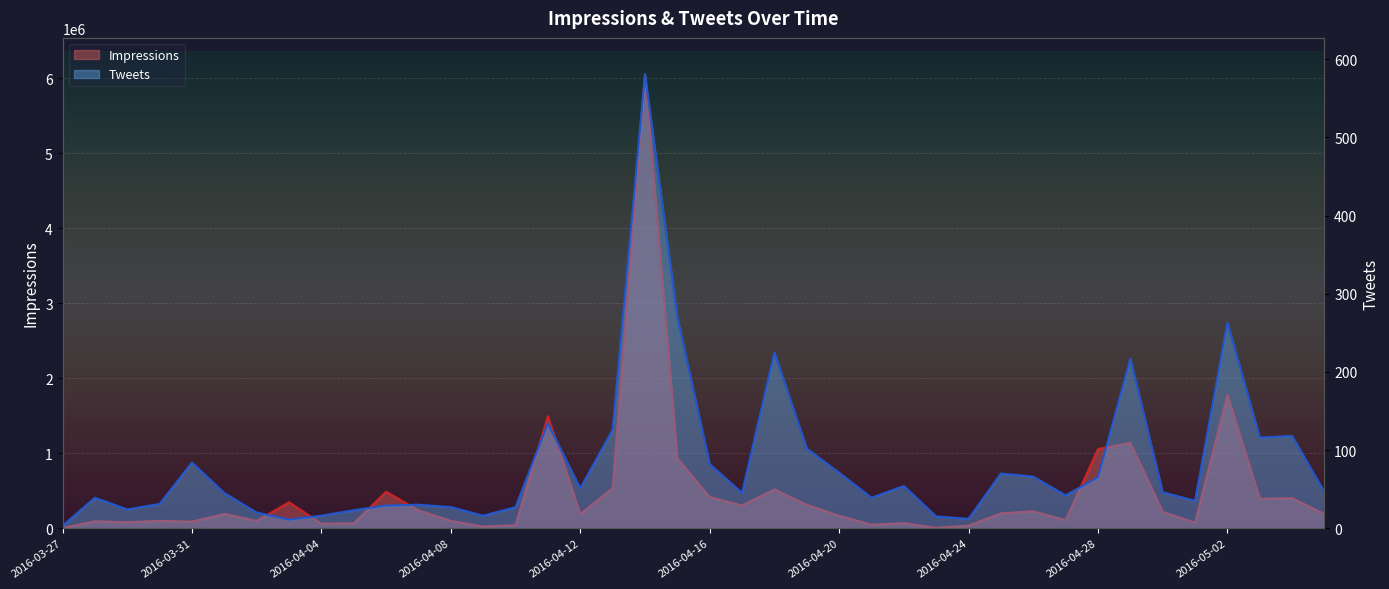

Where does the Tweets series first go above 46?

2016-03-31